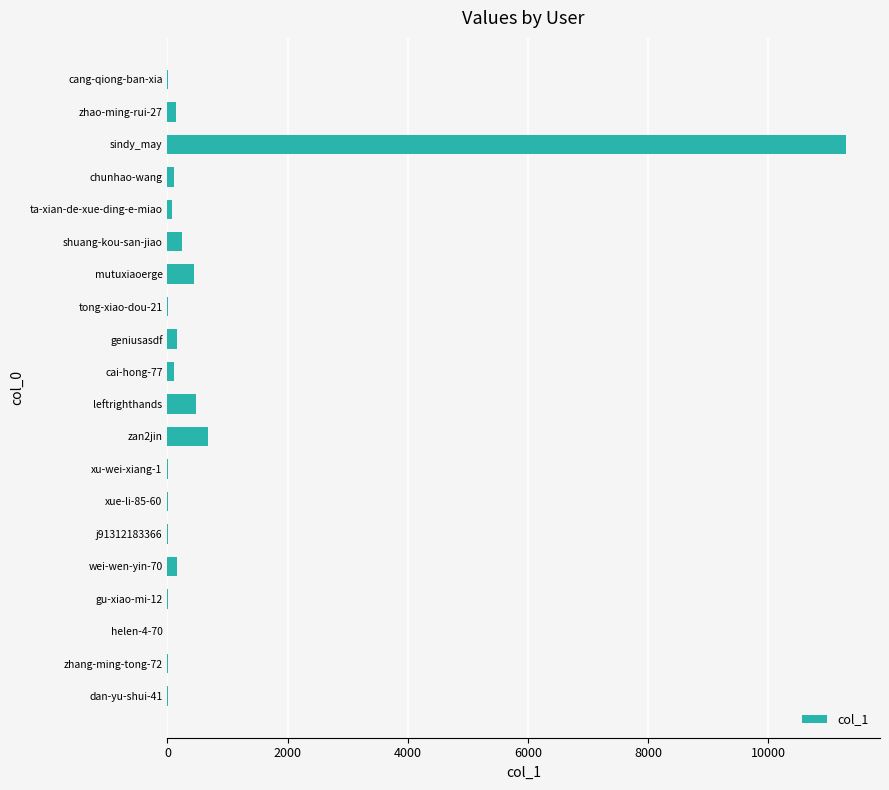

What is the sum of all values?

13931